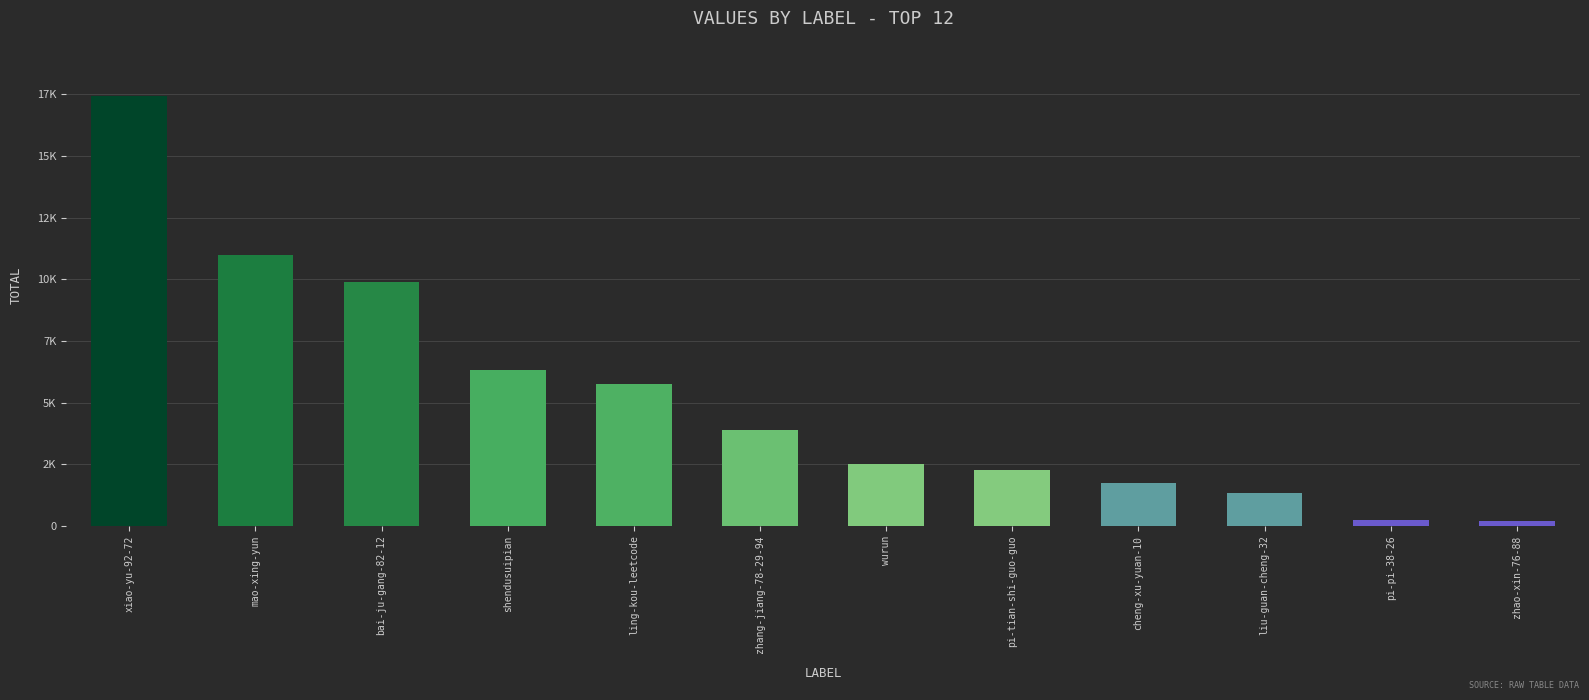

Reading right to left, what are all the values shown in this chart?

zhao-xin-76-88=209	pi-pi-38-26=248	liu-guan-cheng-32=1331	cheng-xu-yuan-10=1728	pi-tian-shi-guo-guo=2287	wurun=2514	zhang-jiang-78-29-94=3882	ling-kou-leetcode=5773	shendusuipian=6303	bai-ju-gang-82-12=9903	mao-xing-yun=10980	xiao-yu-92-72=17421